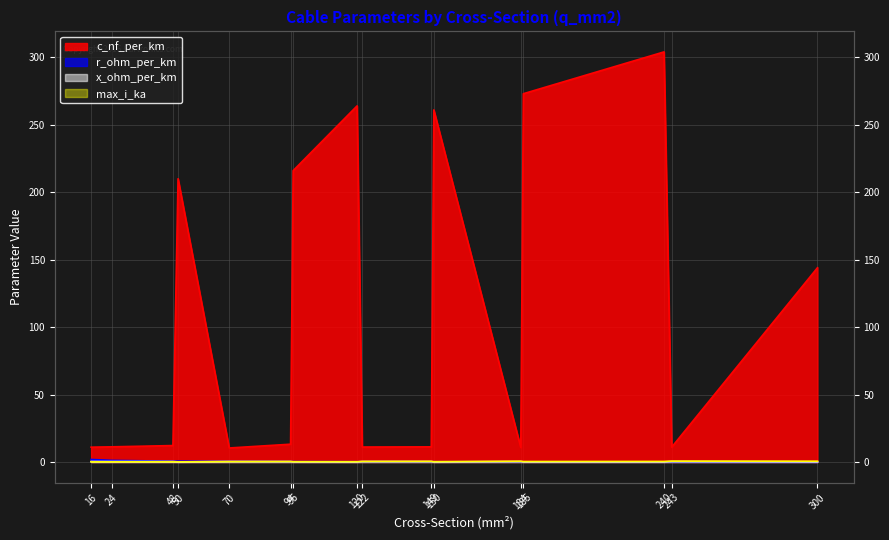

Rank the series at 184 from lowest to highest value.

r_ohm_per_km, x_ohm_per_km, max_i_ka, c_nf_per_km